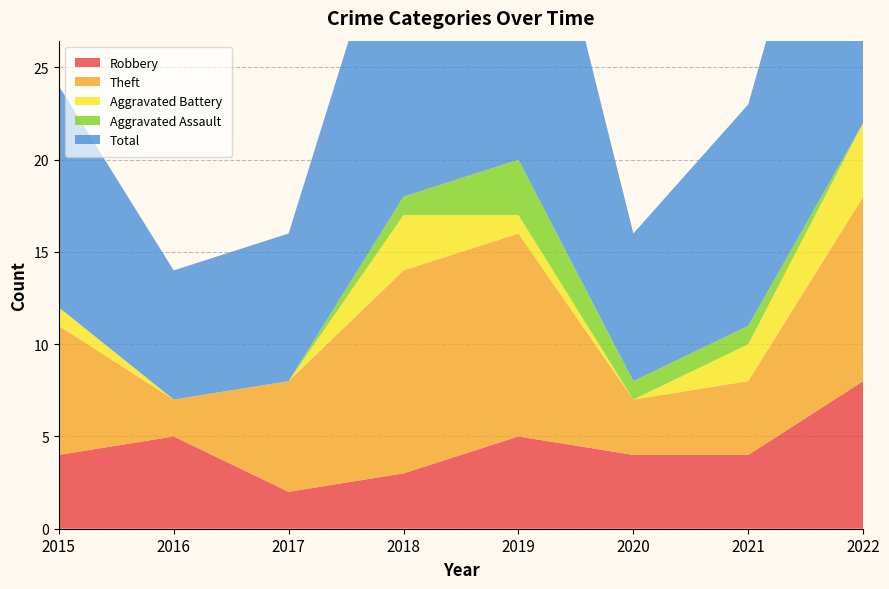

Reading left to right, list all the values displayed in this chart.

Robbery: 4	5	2	3	5	4	4	8
Theft: 7	2	6	11	11	3	4	10
Aggravated Battery: 1	0	0	3	1	0	2	4
Aggravated Assault: 0	0	0	1	3	1	1	0
Total: 12	7	8	18	21	8	12	23